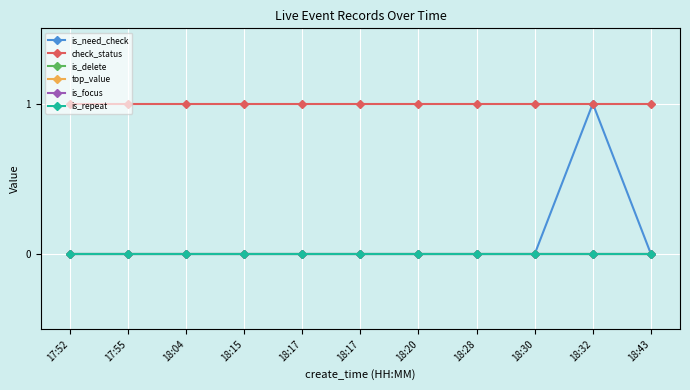

How many lines are shown in the chart?

6